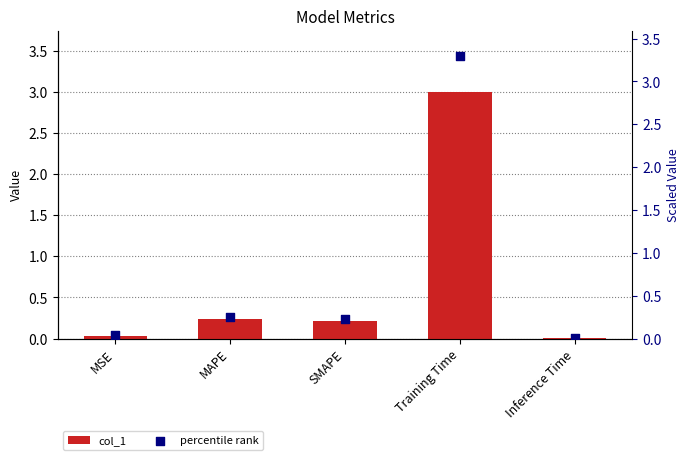

Which series has the largest total across all categories?

percentile rank